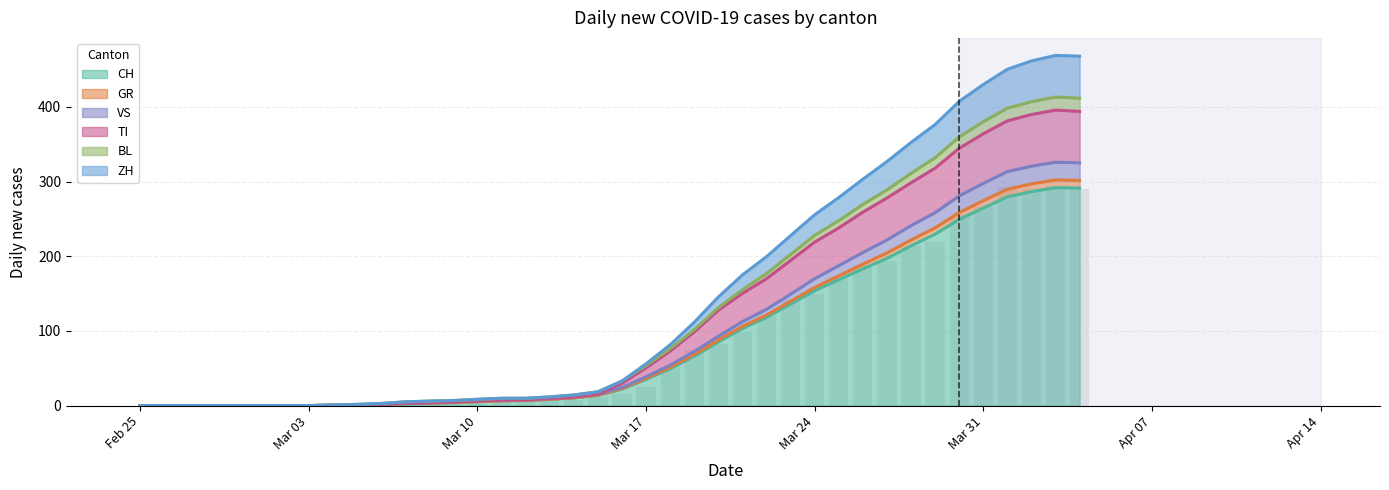

What is the highest value of the CH series?

291.8